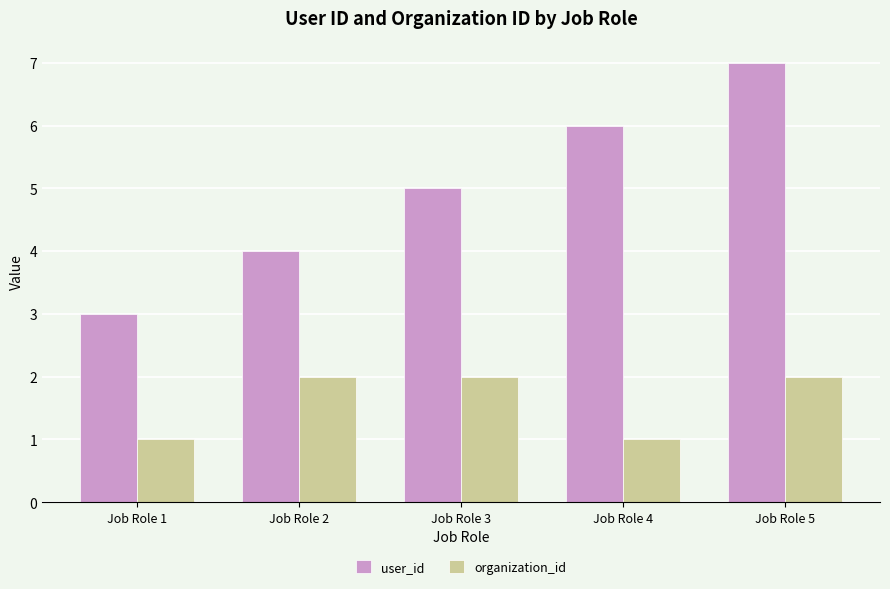

Is it true that organization_id equals 1 at Job Role 5?

False